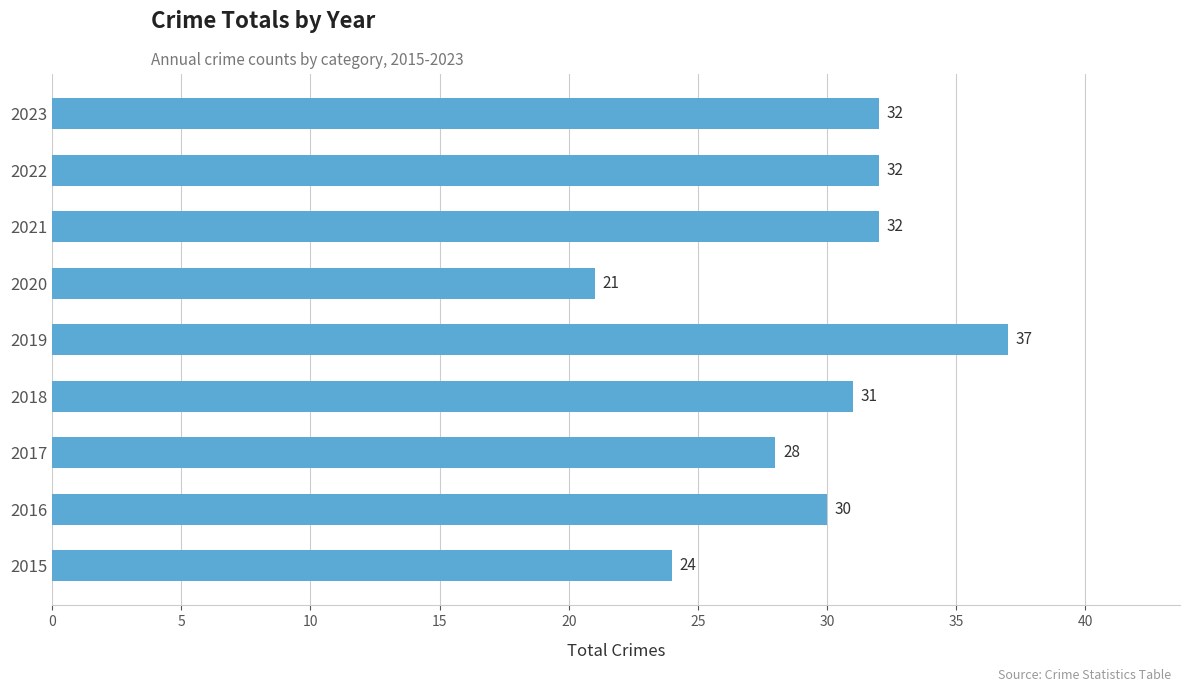

What is the difference between the maximum and minimum values?

16